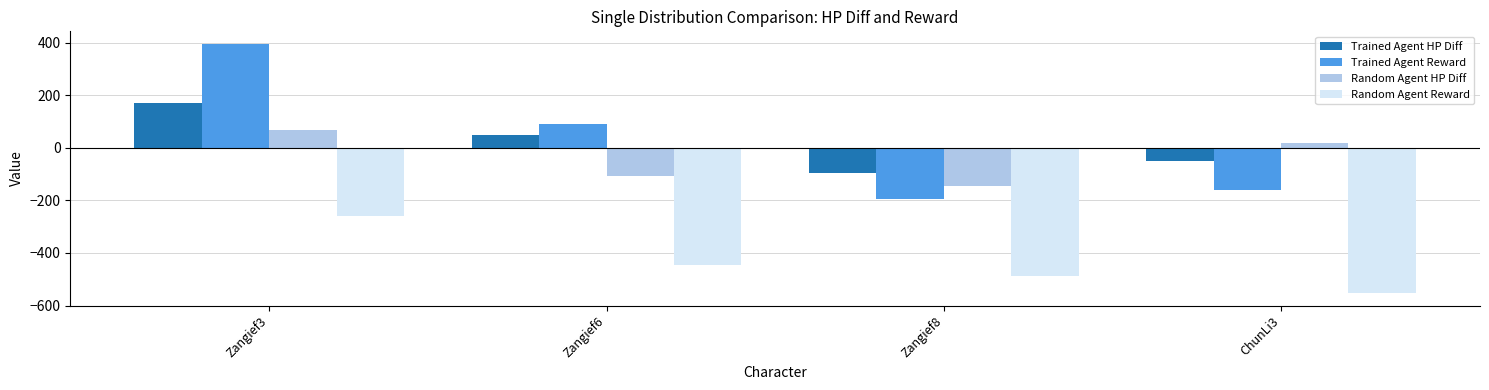

Which category has the lowest value across all series?

ChunLi3